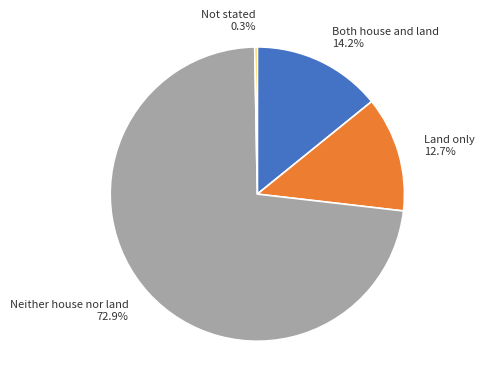

To the nearest percent, what portion does Neither house nor land represent?

73%